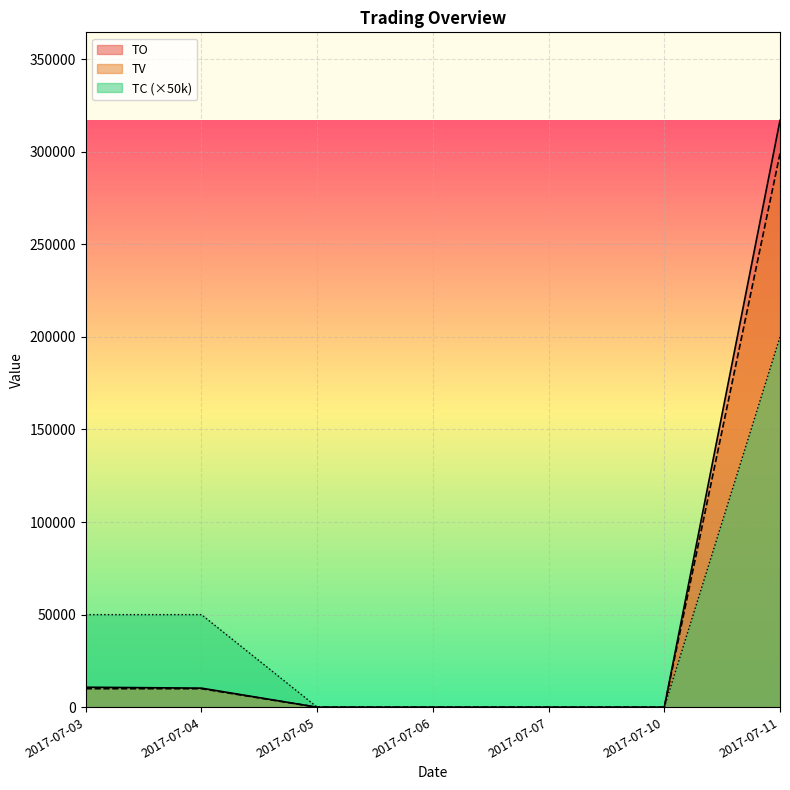

What are all the series names shown in the legend?

TO, TV, TC (×50k)